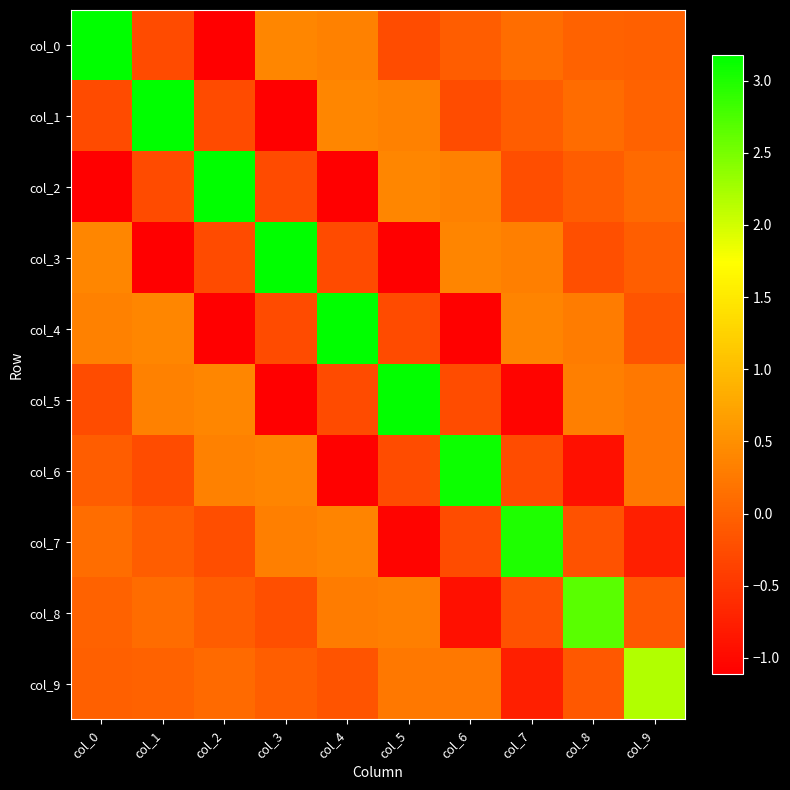

Reading right to left, extract all data points from this chart.

col_0: col_9=-0.0	col_8=-0.0	col_7=0.1	col_6=-0.1	col_5=-0.3	col_4=0.3	col_3=0.4	col_2=-1.1	col_1=-0.3	col_0=3.2
col_1: col_9=0.0	col_8=0.1	col_7=-0.1	col_6=-0.2	col_5=0.3	col_4=0.4	col_3=-1.1	col_2=-0.3	col_1=3.2	col_0=-0.3
col_2: col_9=0.1	col_8=-0.1	col_7=-0.2	col_6=0.3	col_5=0.4	col_4=-1.1	col_3=-0.3	col_2=3.2	col_1=-0.3	col_0=-1.1
col_3: col_9=-0.1	col_8=-0.2	col_7=0.3	col_6=0.4	col_5=-1.1	col_4=-0.3	col_3=3.2	col_2=-0.3	col_1=-1.1	col_0=0.4
col_4: col_9=-0.2	col_8=0.3	col_7=0.4	col_6=-1.1	col_5=-0.3	col_4=3.2	col_3=-0.3	col_2=-1.1	col_1=0.4	col_0=0.3
col_5: col_9=0.2	col_8=0.3	col_7=-1.0	col_6=-0.2	col_5=3.1	col_4=-0.3	col_3=-1.1	col_2=0.4	col_1=0.3	col_0=-0.3
col_6: col_9=0.2	col_8=-0.9	col_7=-0.2	col_6=3.1	col_5=-0.2	col_4=-1.1	col_3=0.4	col_2=0.3	col_1=-0.2	col_0=-0.1
col_7: col_9=-0.7	col_8=-0.2	col_7=3.0	col_6=-0.2	col_5=-1.0	col_4=0.4	col_3=0.3	col_2=-0.2	col_1=-0.1	col_0=0.1
col_8: col_9=-0.1	col_8=2.7	col_7=-0.2	col_6=-0.9	col_5=0.3	col_4=0.3	col_3=-0.2	col_2=-0.1	col_1=0.1	col_0=-0.0
col_9: col_9=2.2	col_8=-0.1	col_7=-0.7	col_6=0.2	col_5=0.2	col_4=-0.2	col_3=-0.1	col_2=0.1	col_1=0.0	col_0=-0.0